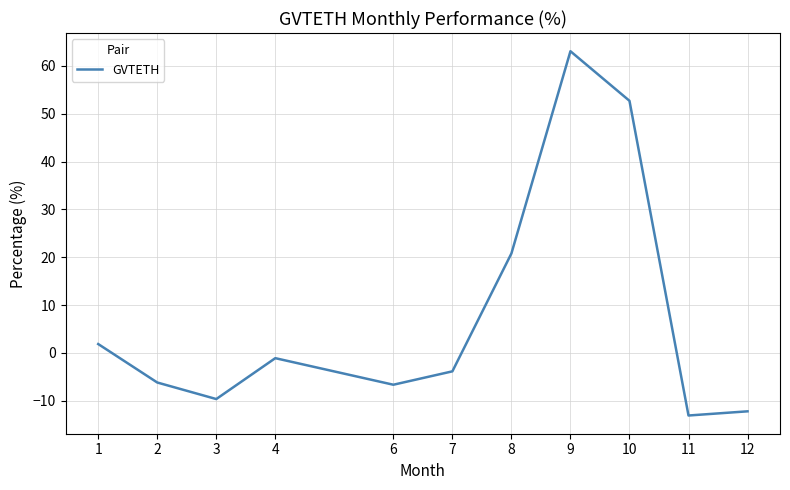

Reading left to right, list all the values displayed in this chart.

1.9	-6.2	-9.6	-1.1	-6.6	-3.8	20.8	63.1	52.7	-13.1	-12.2